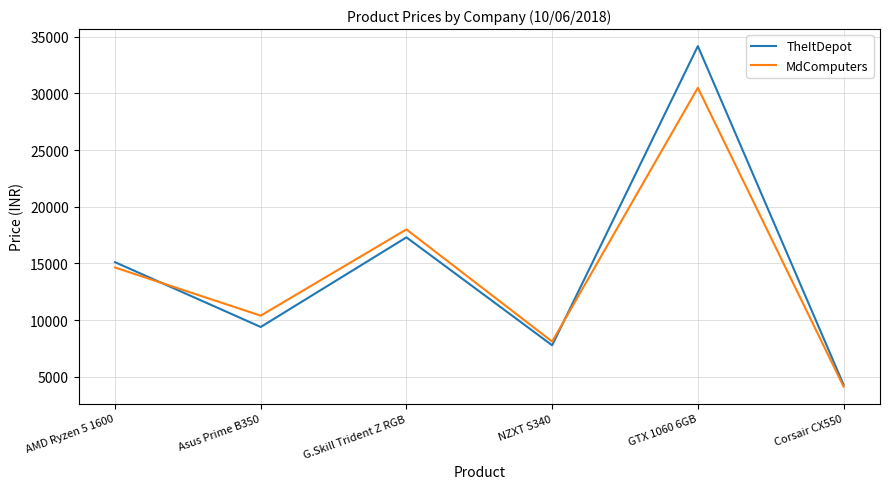

Reading left to right, transcribe all the data shown in this chart.

TheItDepot: AMD Ryzen 5 1600=15110	Asus Prime B350=9390	G.Skill Trident Z RGB=17300	NZXT S340=7775	GTX 1060 6GB=34180	Corsair CX550=4295
MdComputers: AMD Ryzen 5 1600=14640	Asus Prime B350=10390	G.Skill Trident Z RGB=18000	NZXT S340=8100	GTX 1060 6GB=30500	Corsair CX550=4130